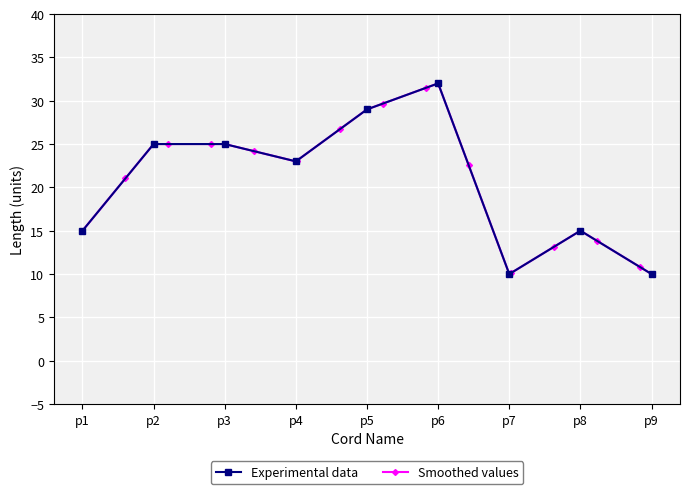

What is the highest value of the Experimental data series?

32